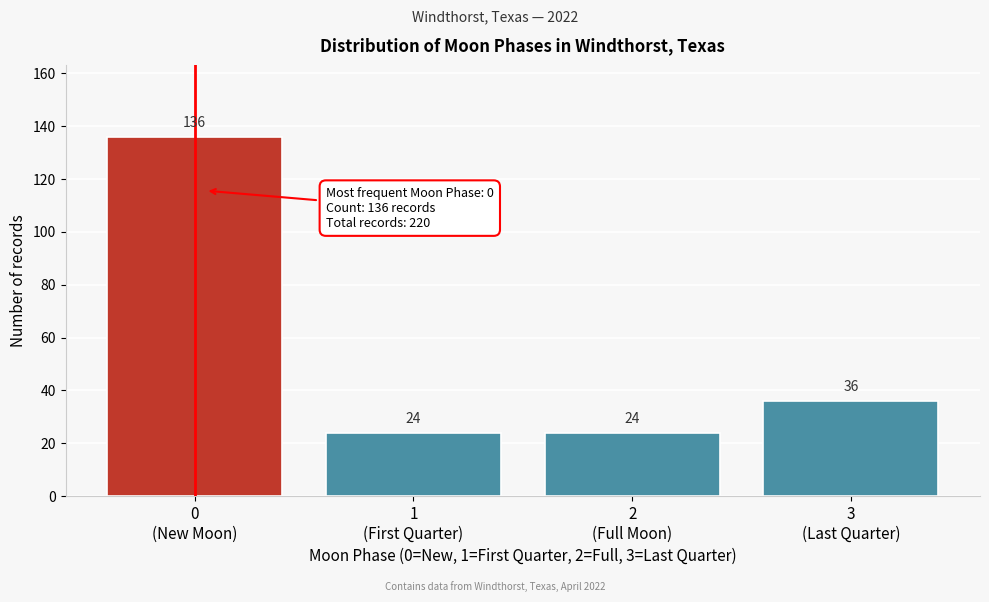

How many values are between 24 and 136?

4